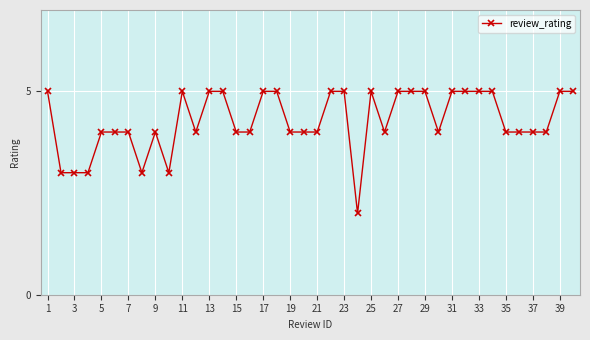

What is the value of the 32nd point from the left?

5